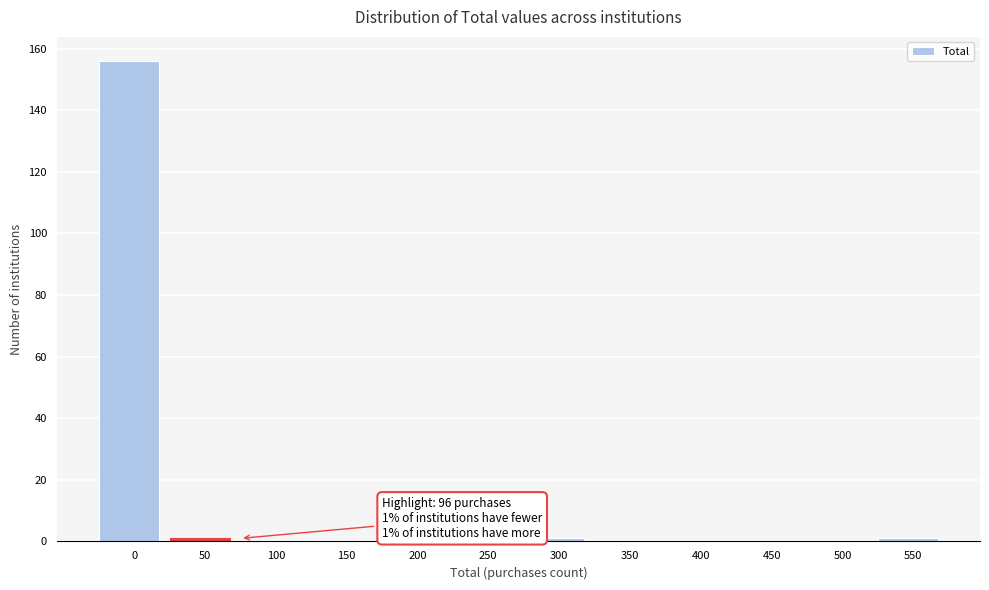

Reading left to right, transcribe all the data shown in this chart.

0=156	50=1	100=0	150=0	200=0	250=0	300=1	350=0	400=0	450=0	500=0	550=1